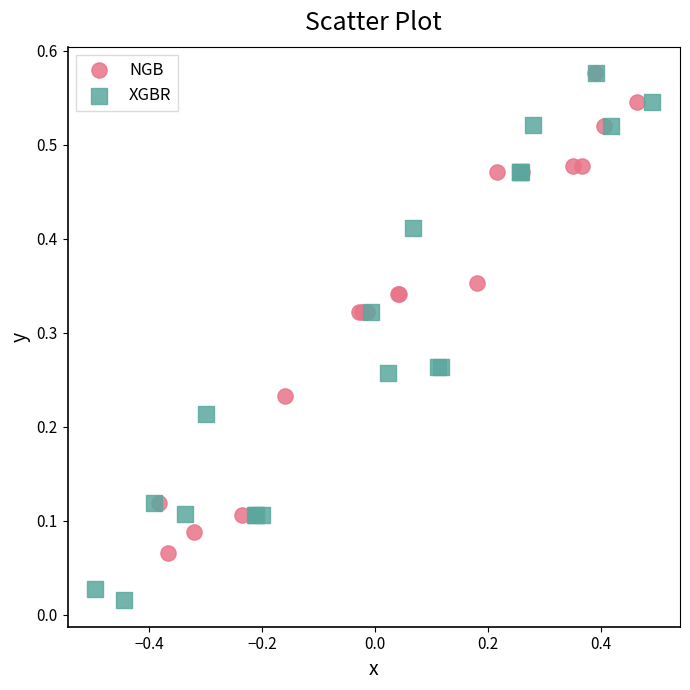

Which series has the largest Y range (max minus min)?

XGBR